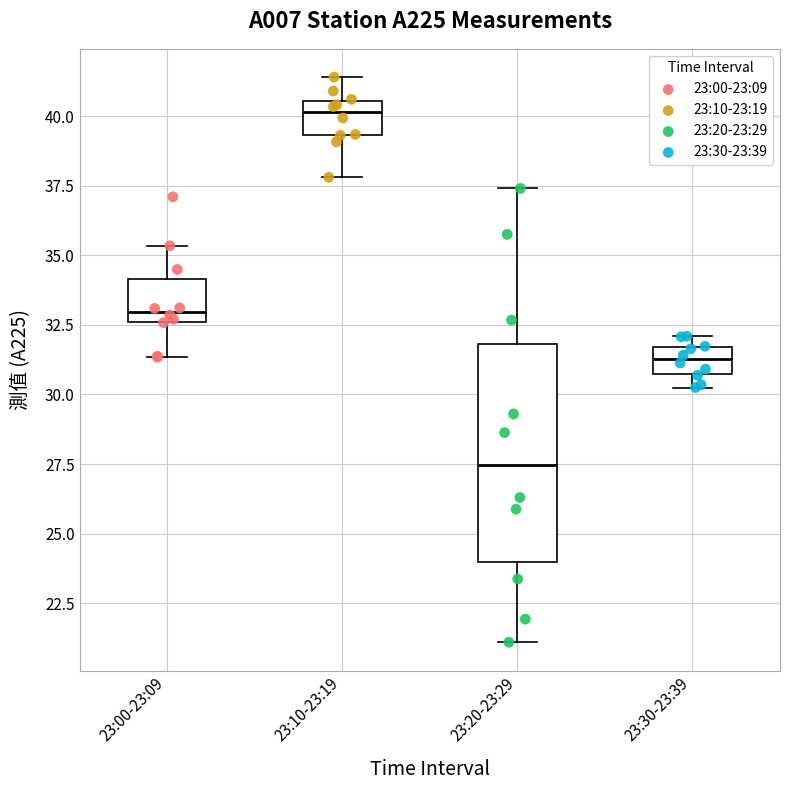

Where is the upper edge of the box for 23:30-23:39 on the y-axis? The values are not printed on the chart, so give them approximately, as read against the axis.

31.5